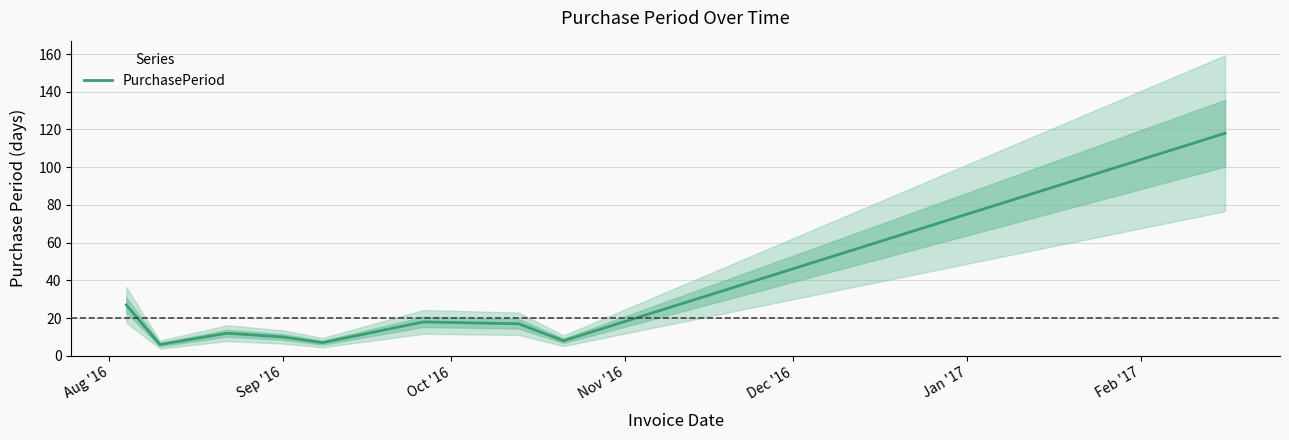

What is the maximum value for PurchasePeriod?

118